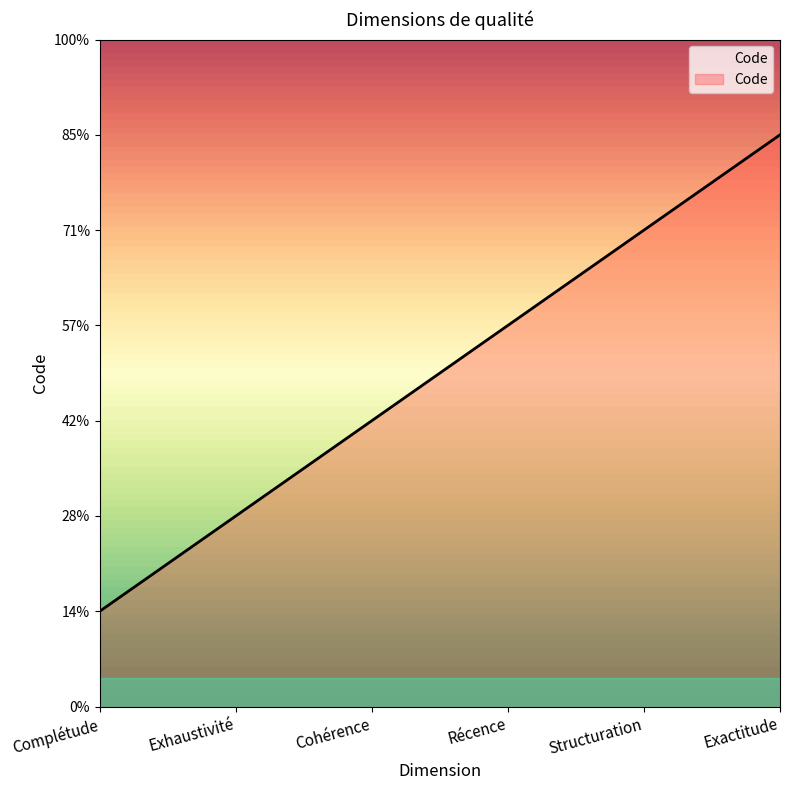

What is the ratio of the value at Complétude to the value at Exactitude?

0.2